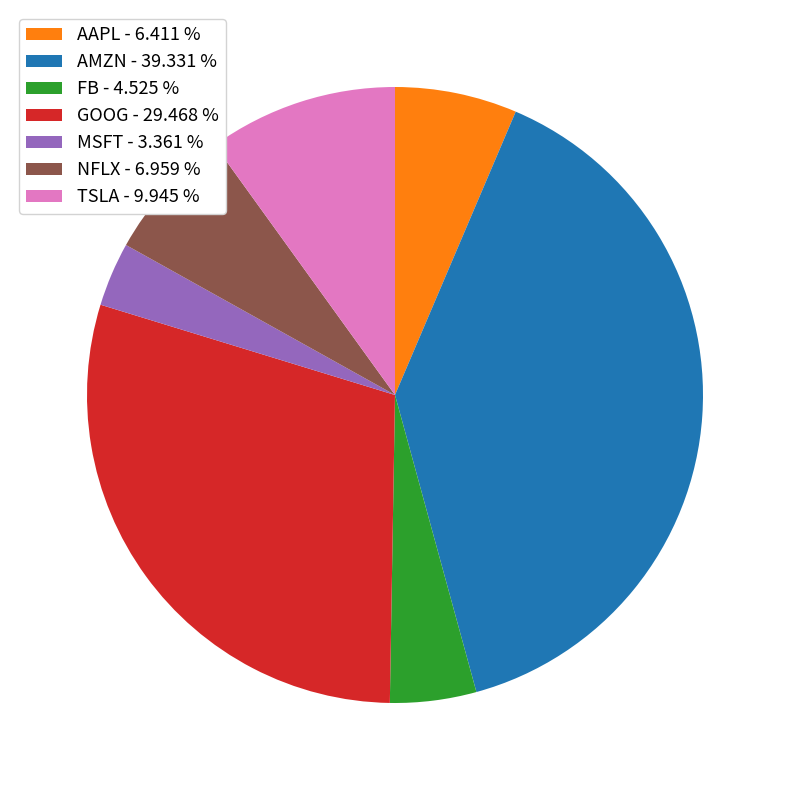

What is the ratio of the value at GOOG to the value at AMZN?

0.7